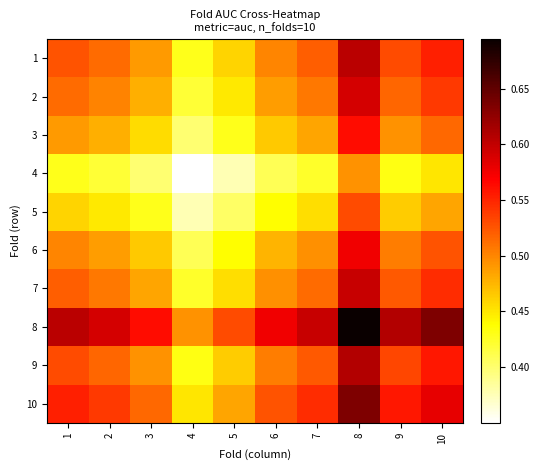

How many series are shown in this chart?

10